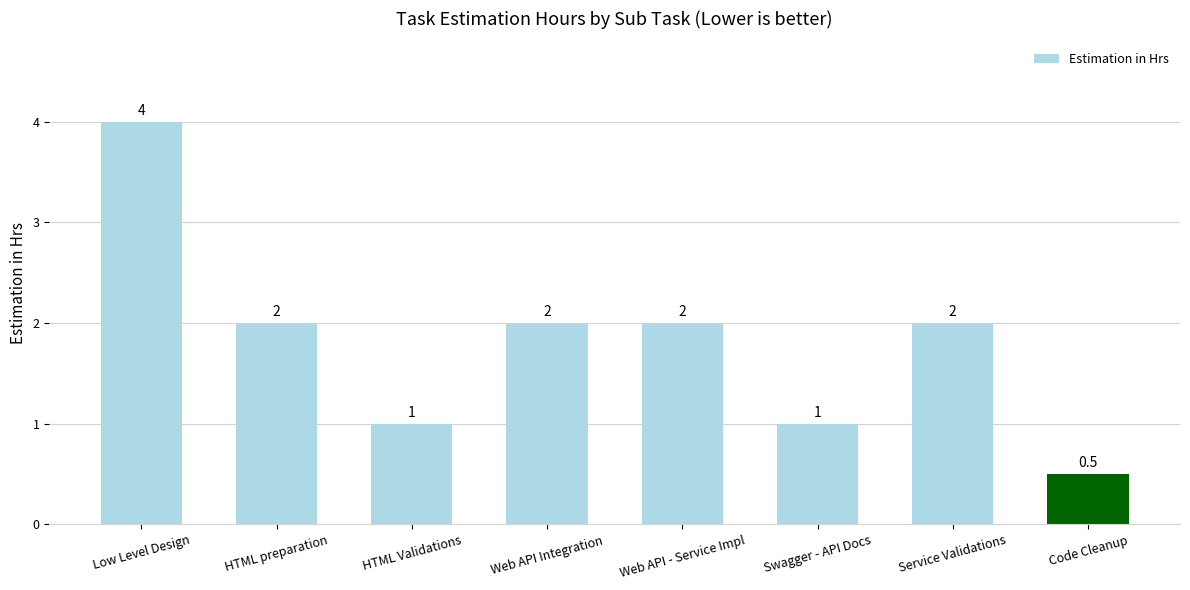

How many values are below 2?

3